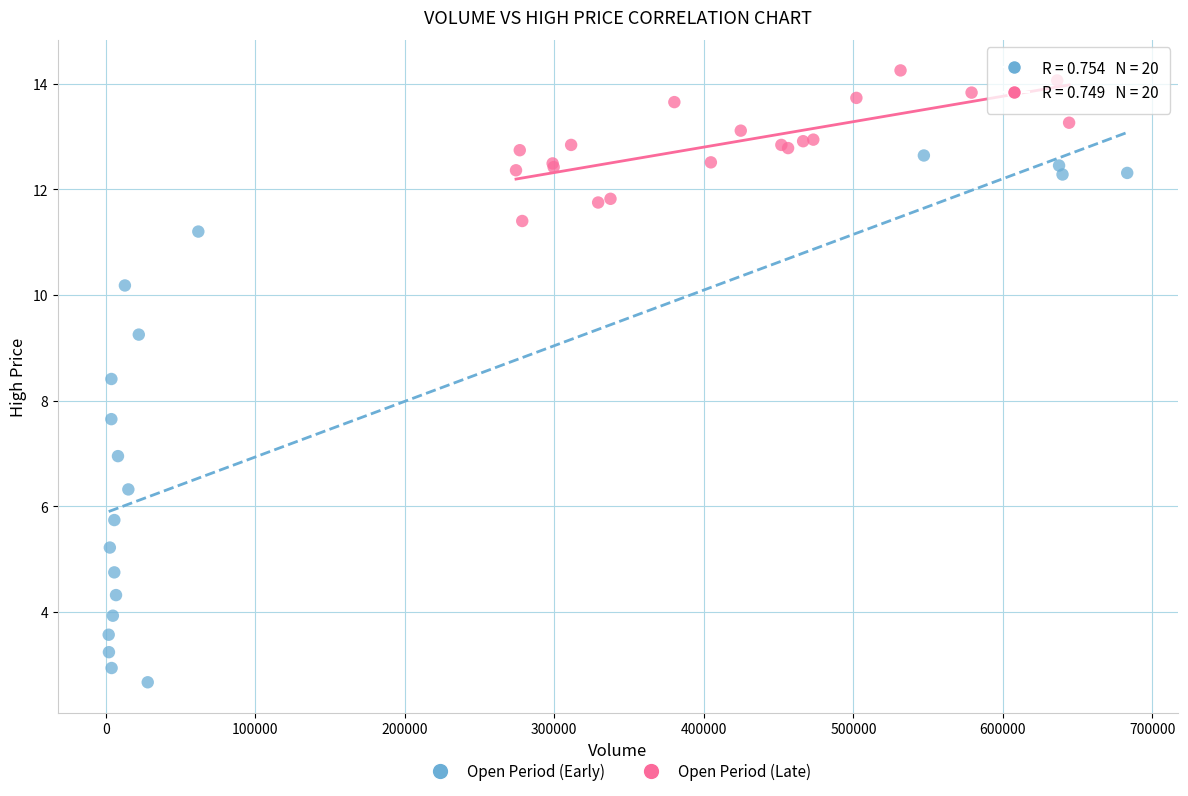

Which series reaches the minimum Y coordinate?

Open Period (Early)